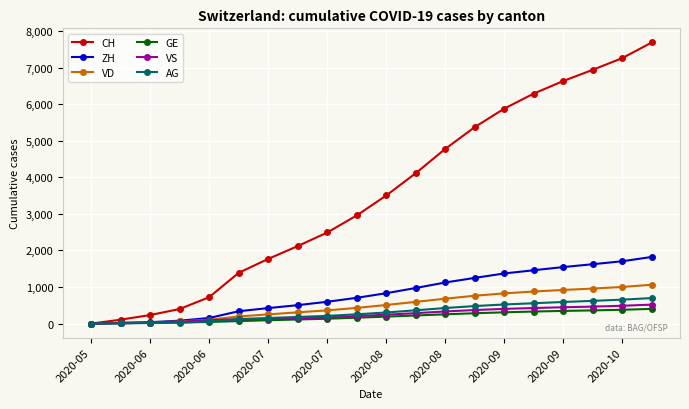

What are all the series names shown in the legend?

CH, ZH, VD, GE, VS, AG